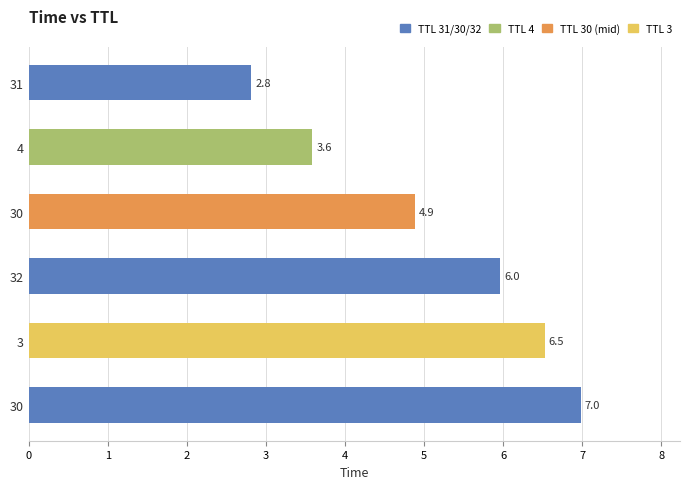

How many categories are shown in the chart?

6